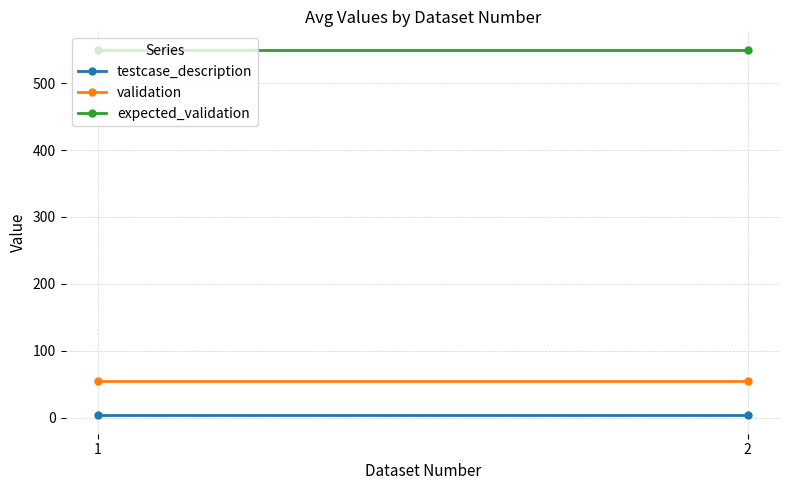

Is it true that testcase_description equals 1.0 at 2?

False